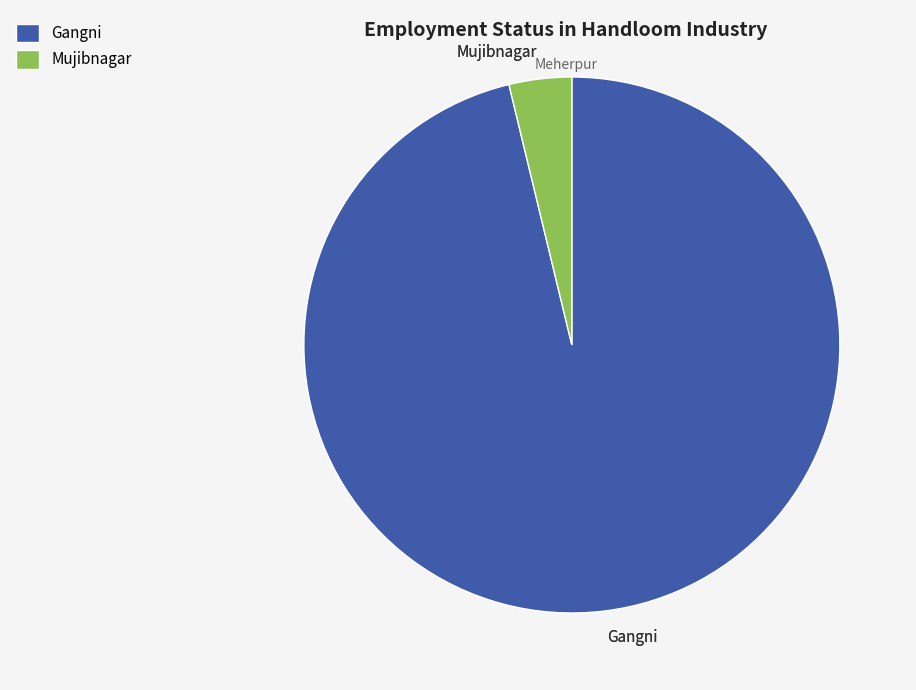

Is it true that Mujibnagar is 4% of the pie?

True